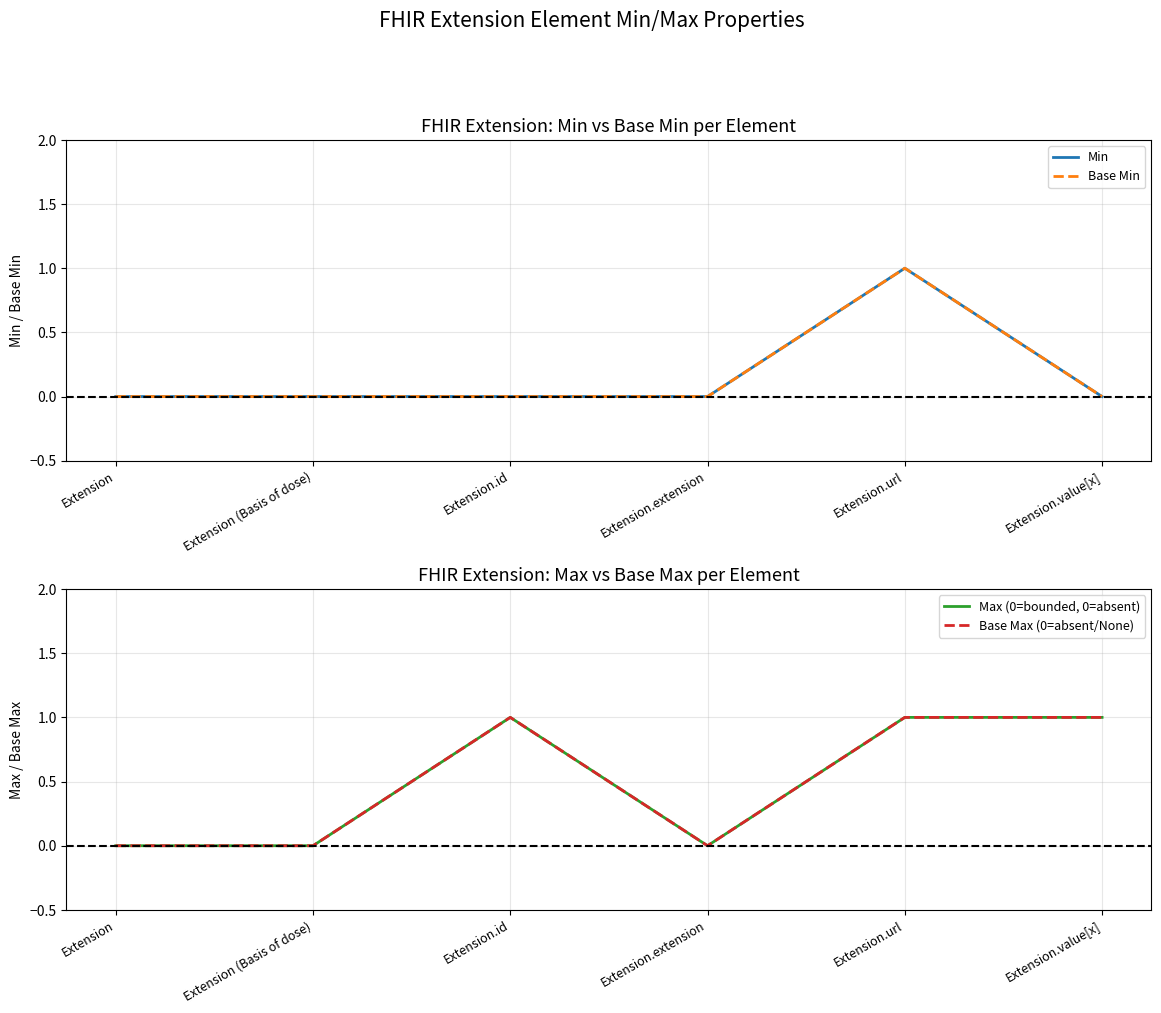

Reading left to right, what are all the values shown in this chart?

Min: 0	0	0	0	1	0
Base Min: 0	0	0	0	1	0
Max (0=bounded, 0=absent): 0	0	1	0	1	1
Base Max (0=absent/None): 0	0	1	0	1	1